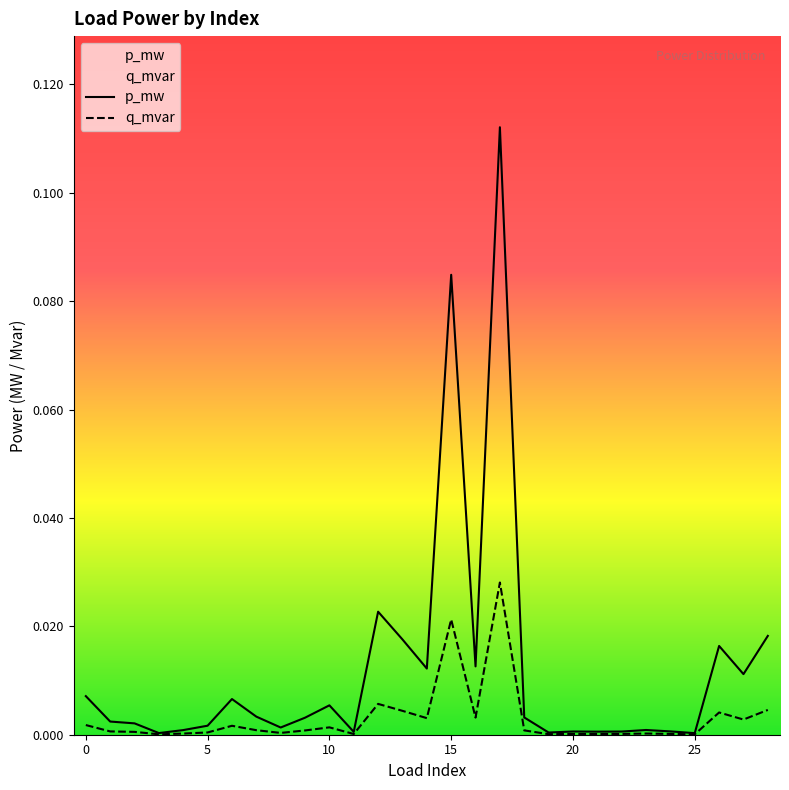

Rank the series by their average value, from highest to lowest.

p_mw, q_mvar